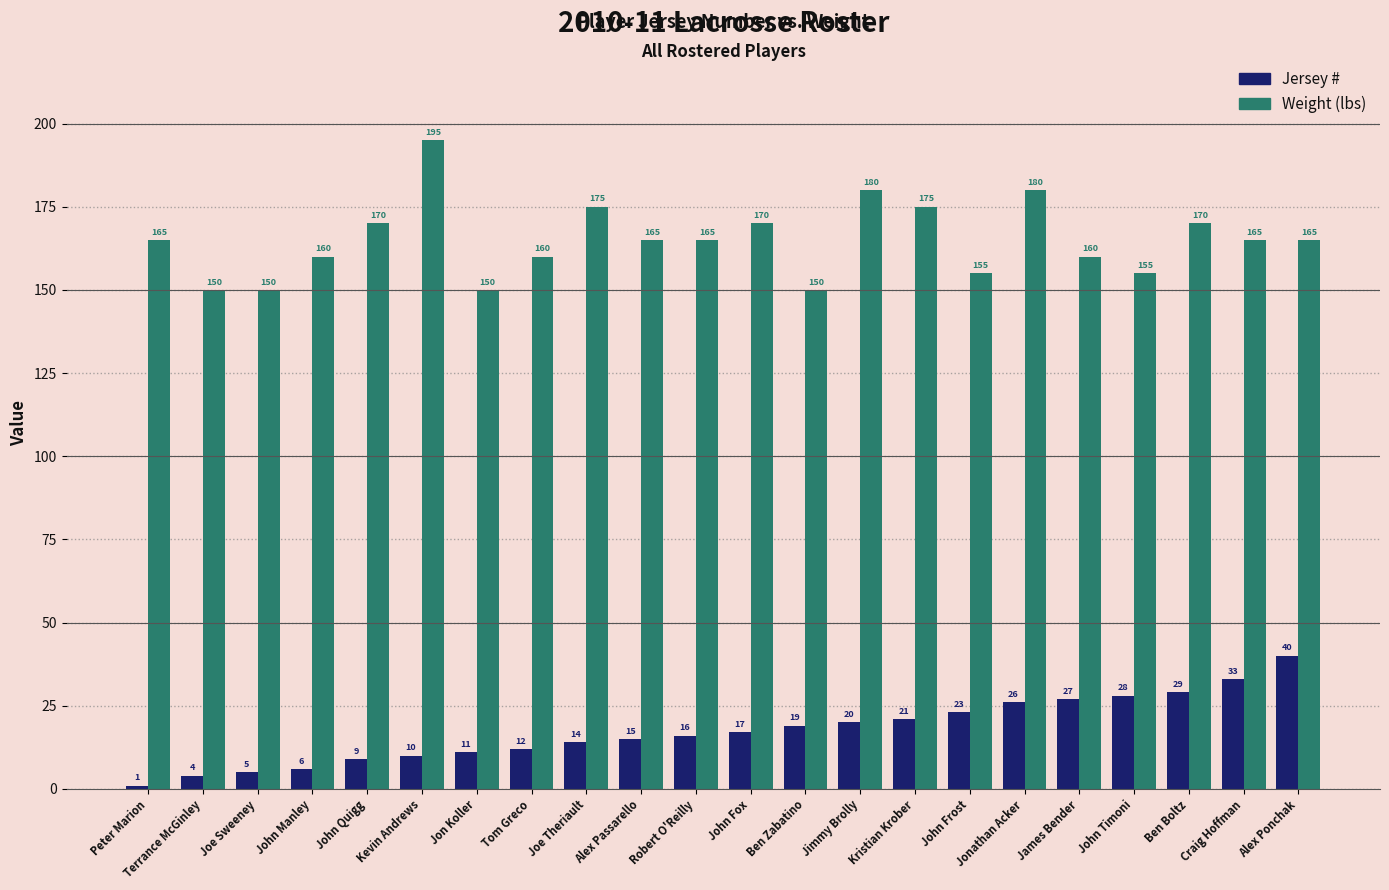

Rank the series by their average value, from highest to lowest.

Weight (lbs), Jersey #